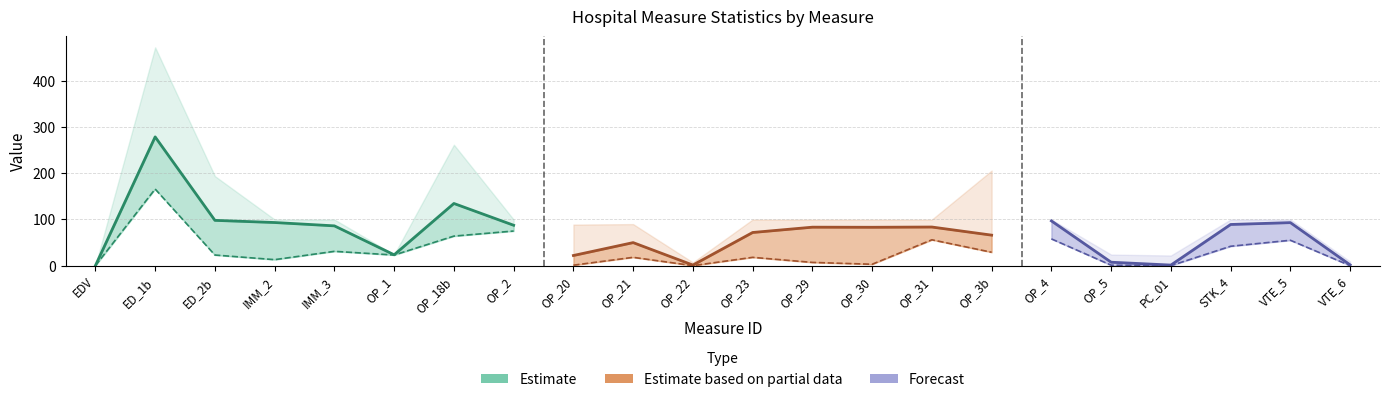

What value does the Maximum series have at OP_4?

100.0